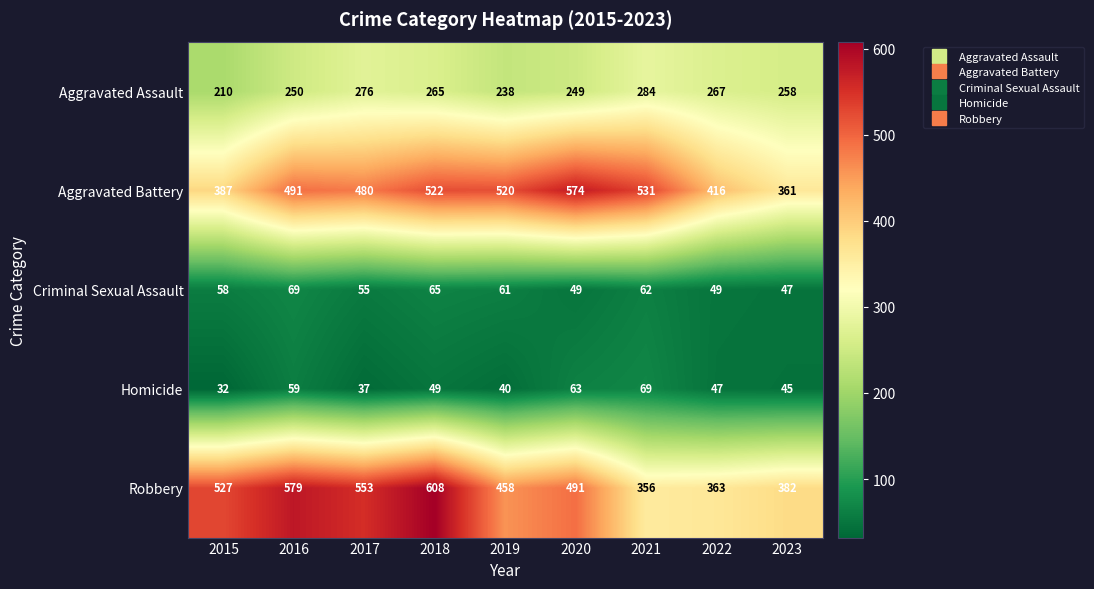

How many data points does each series have?

9